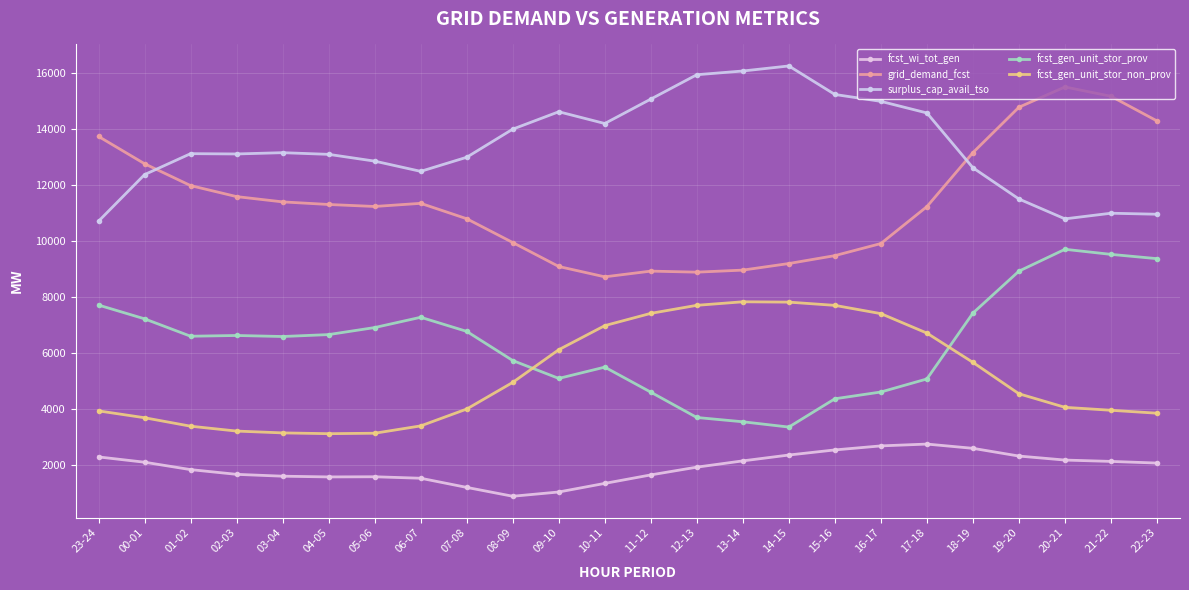

At which category does the chart reach its peak across all series?

14-15